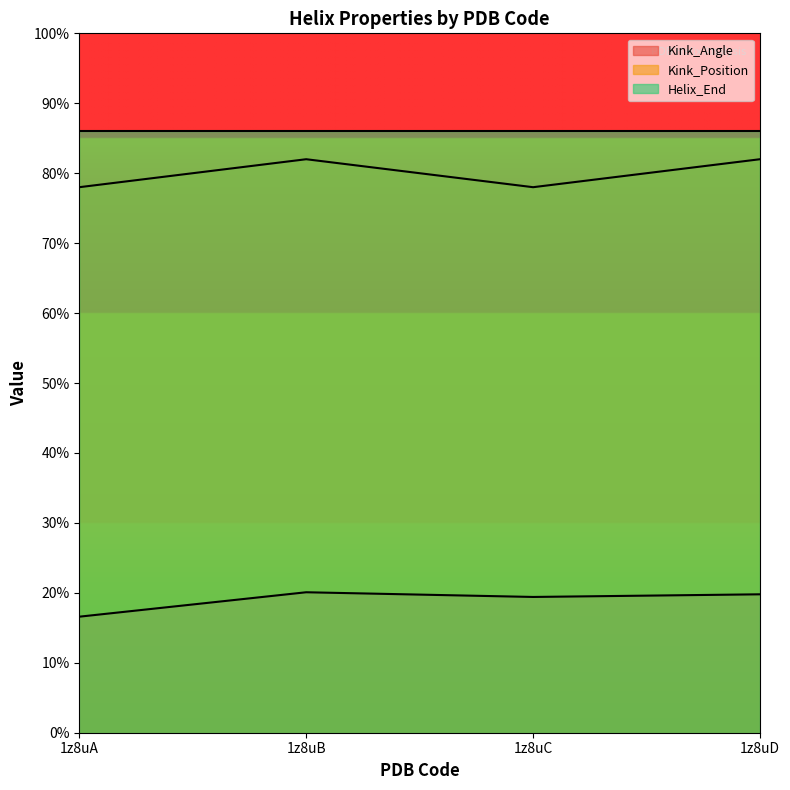

At 1z8uA, list the series in order from largest to smallest.

Helix_End, Kink_Position, Kink_Angle